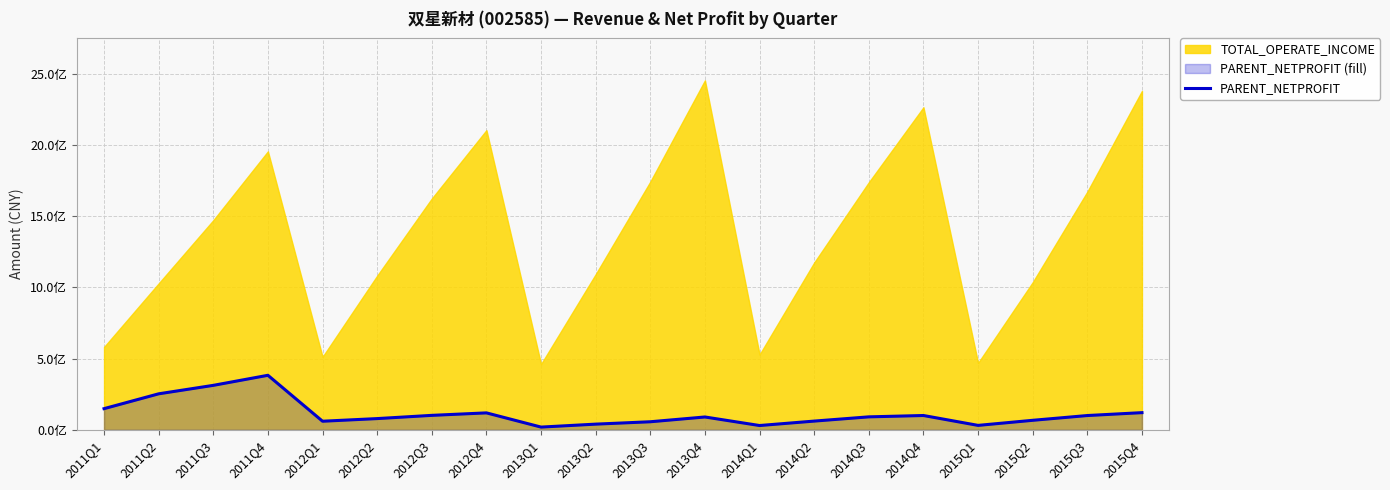

What is the average value?

113089779.4